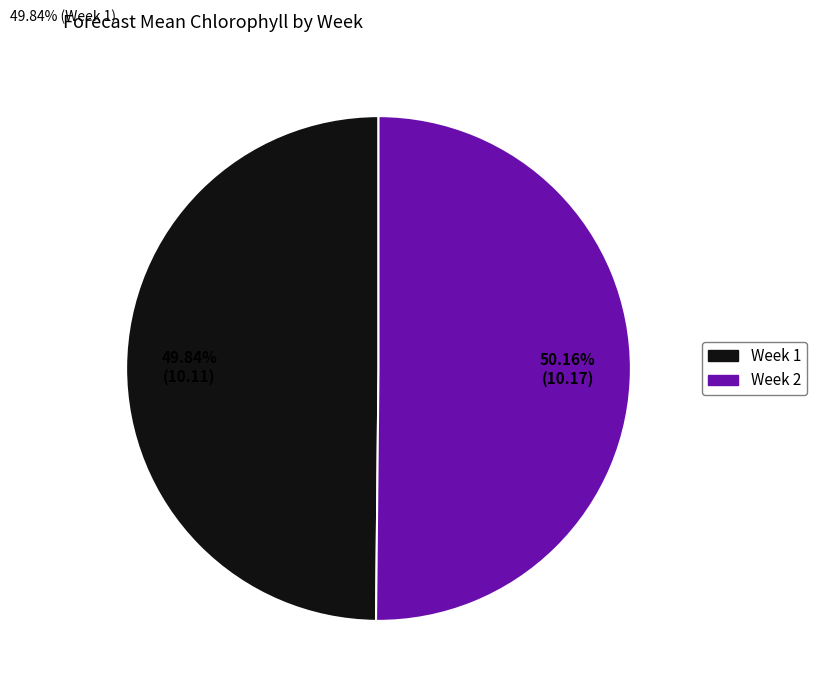

Is it true that Week 1 is 37% of the pie?

False